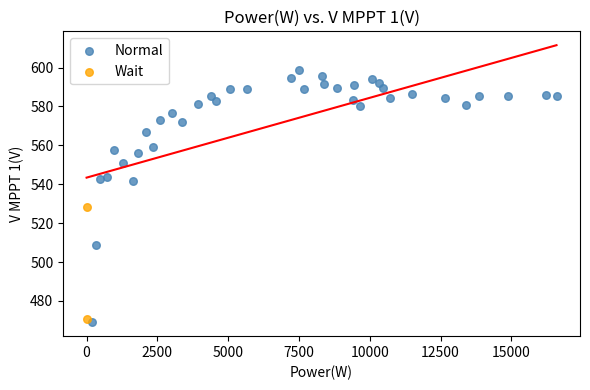

What are all the series names shown in the legend?

Normal, Wait